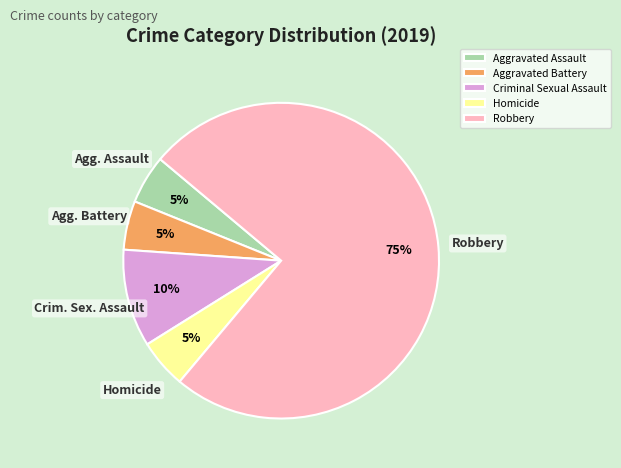

To the nearest percent, what portion does Robbery represent?

75%